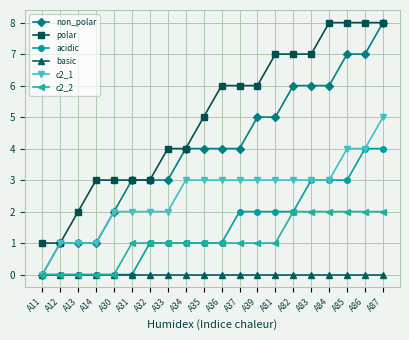

The c2_1 series shows 1 at A39. True or false?

False